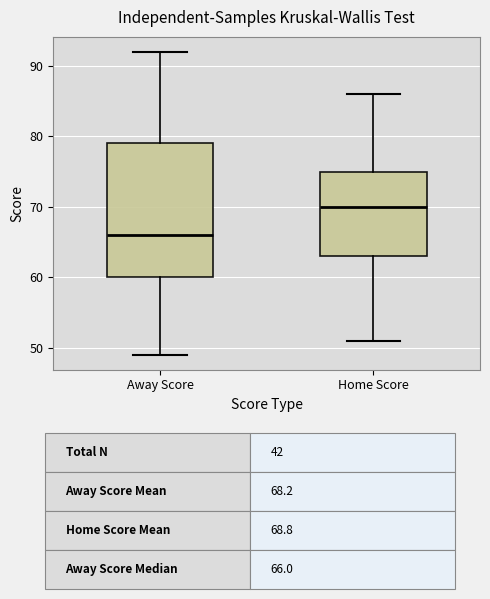

Which box is the tallest, from its lower edge to its upper edge?

Away Score